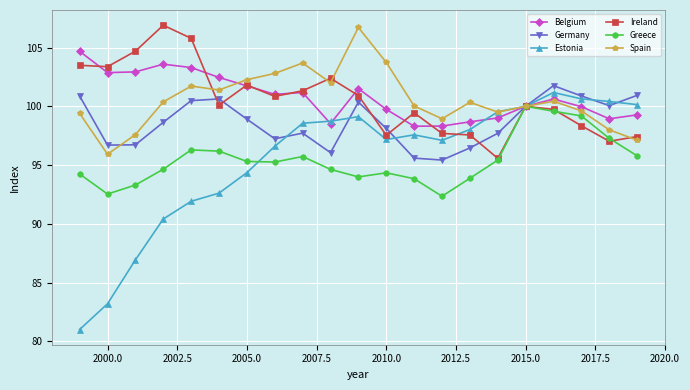

Which series has the largest range (max minus min)?

Estonia